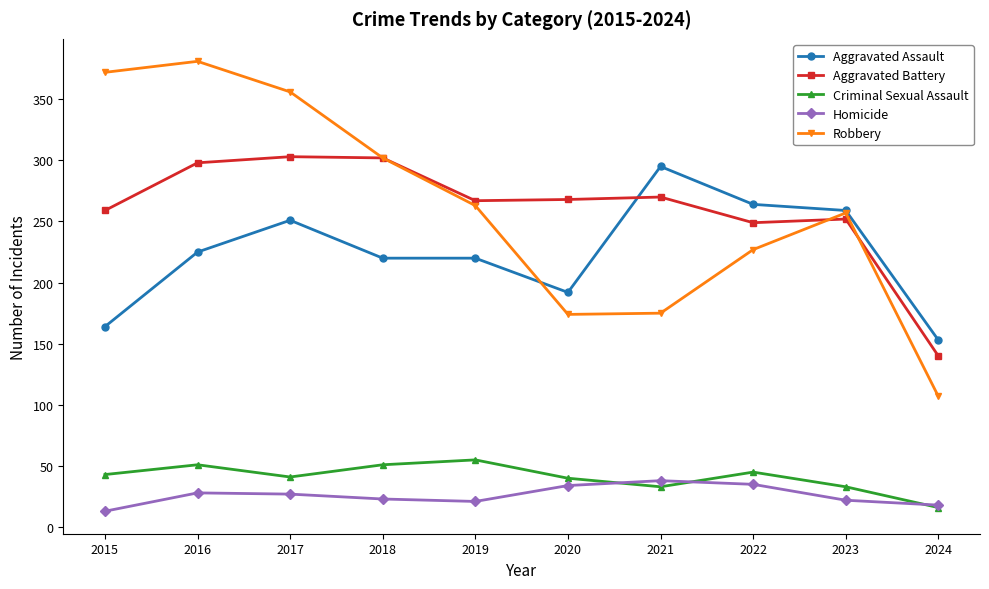

Which category has the lowest value in the Robbery series?

2024